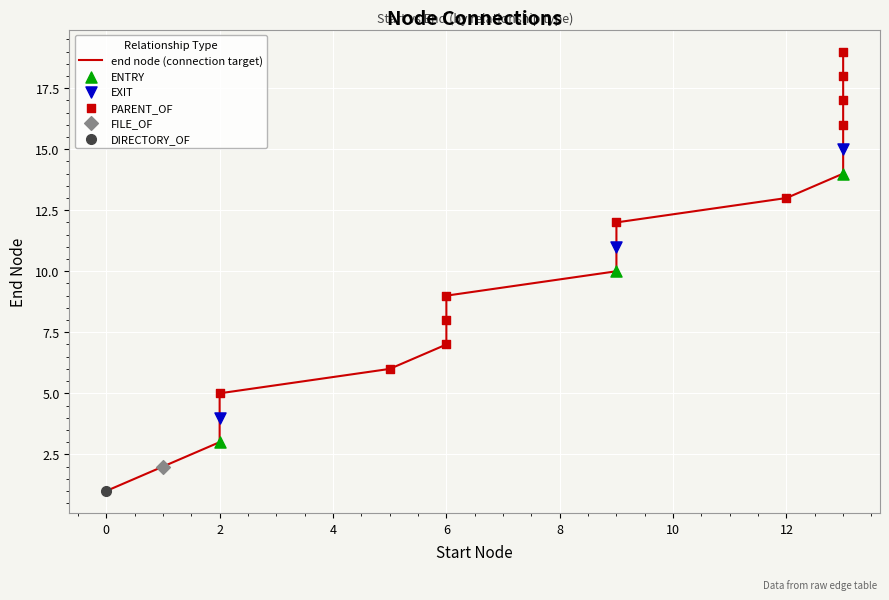

What is the change in value from 2 to 6?

+5